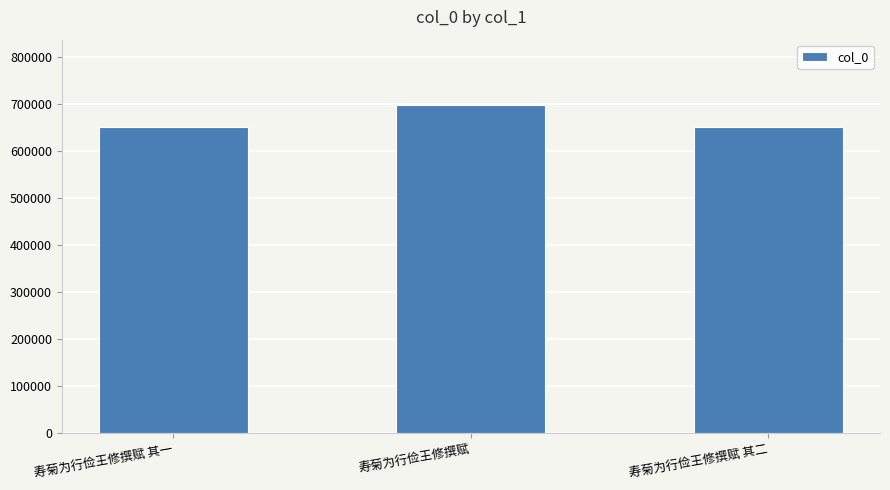

The chart shows a value of 1192959 at 寿菊为行俭王修撰赋. True or false?

False